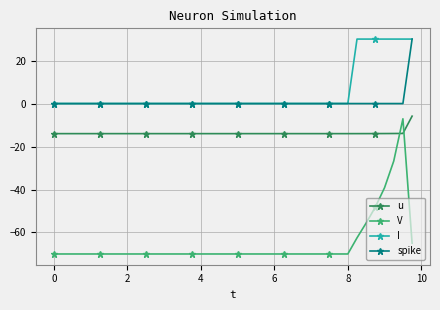

What are all the series names shown in the legend?

u, V, I, spike